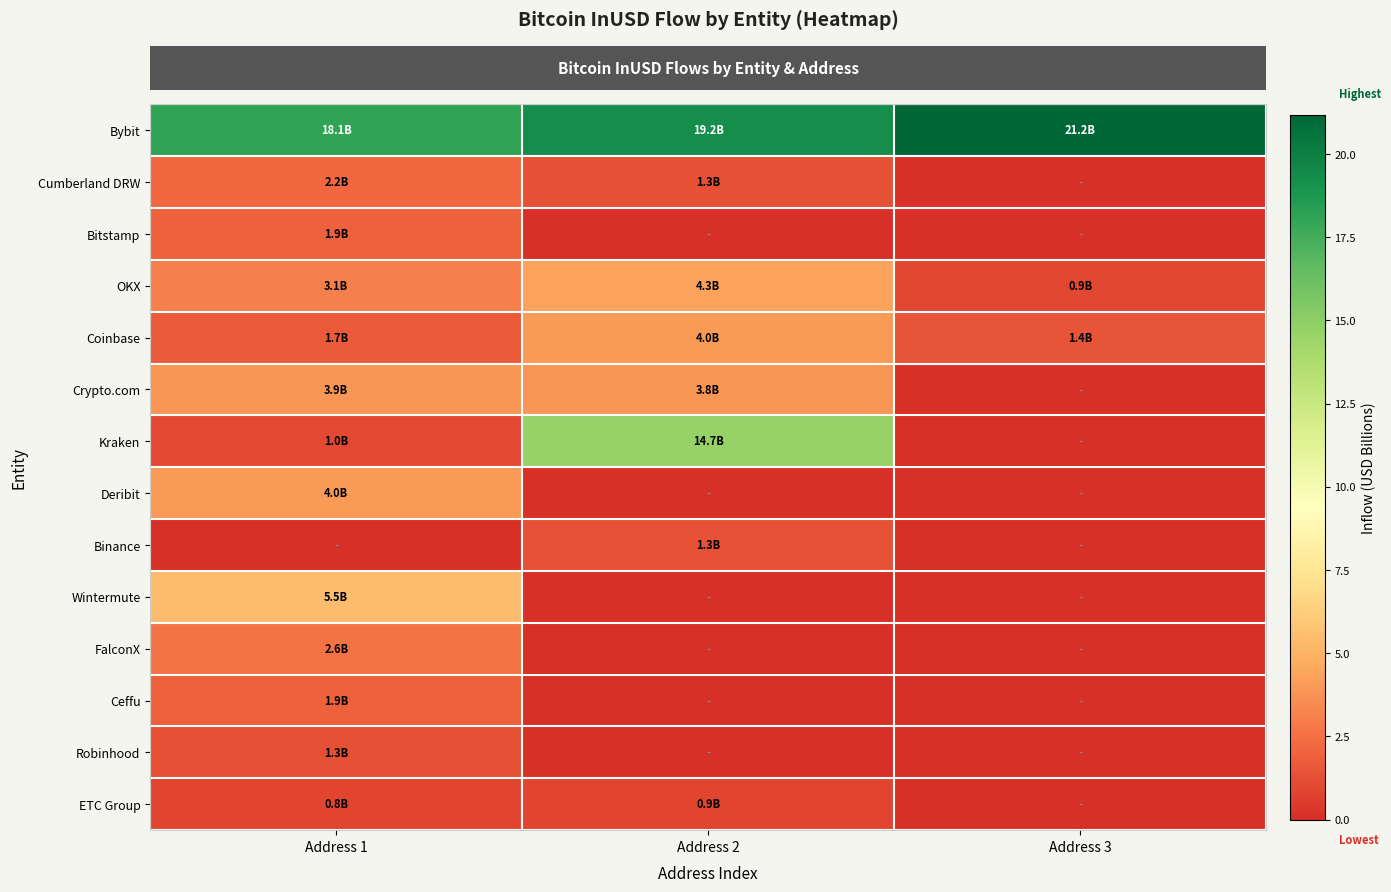

At which category is the sum across all series the highest?

Address 2